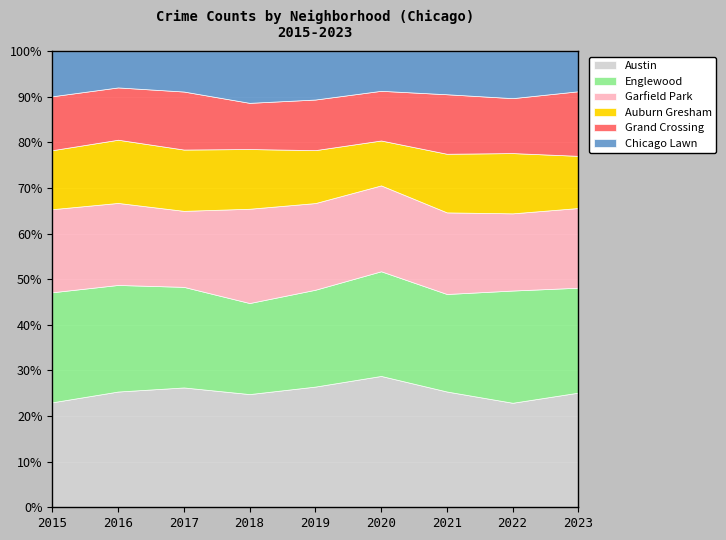

What is the total value across all series at 2017?

100.0